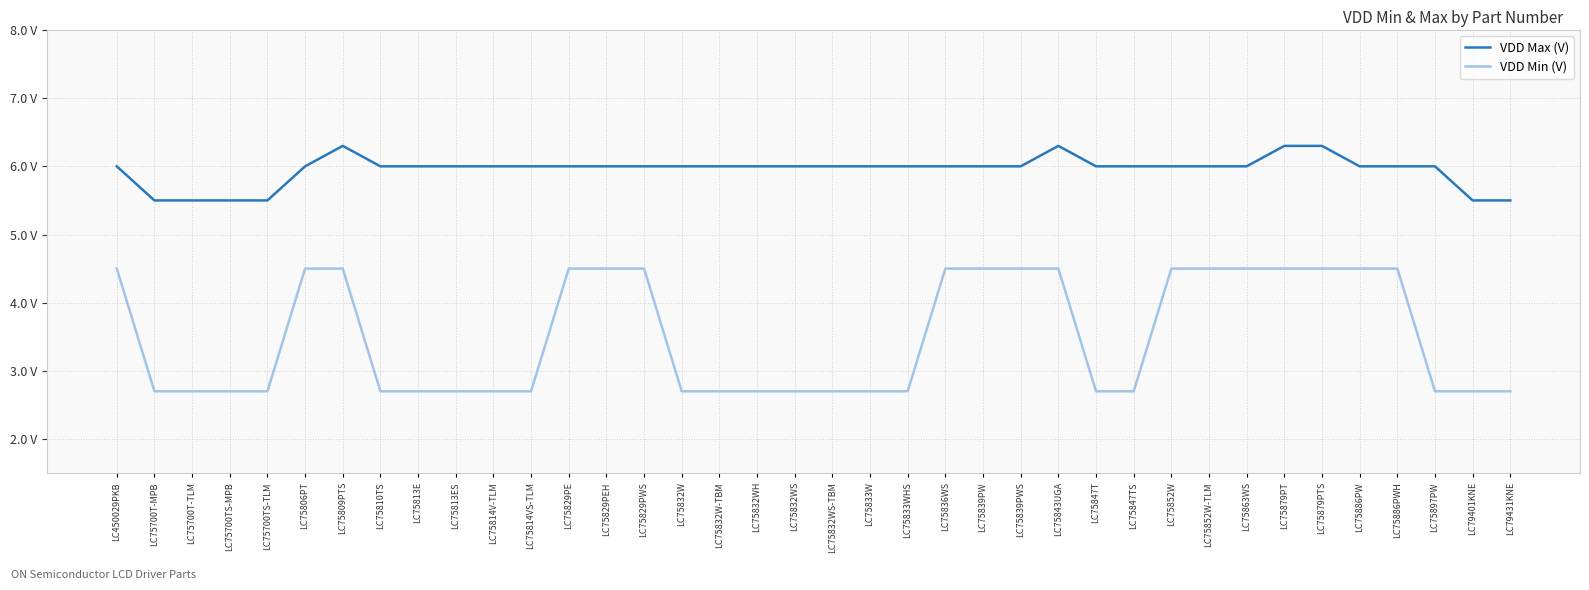

Reading left to right, what are all the values shown in this chart?

VDD Max (V): 6.0	5.5	5.5	5.5	5.5	6.0	6.3	6.0	6.0	6.0	6.0	6.0	6.0	6.0	6.0	6.0	6.0	6.0	6.0	6.0	6.0	6.0	6.0	6.0	6.0	6.3	6.0	6.0	6.0	6.0	6.0	6.3	6.3	6.0	6.0	6.0	5.5	5.5
VDD Min (V): 4.5	2.7	2.7	2.7	2.7	4.5	4.5	2.7	2.7	2.7	2.7	2.7	4.5	4.5	4.5	2.7	2.7	2.7	2.7	2.7	2.7	2.7	4.5	4.5	4.5	4.5	2.7	2.7	4.5	4.5	4.5	4.5	4.5	4.5	4.5	2.7	2.7	2.7